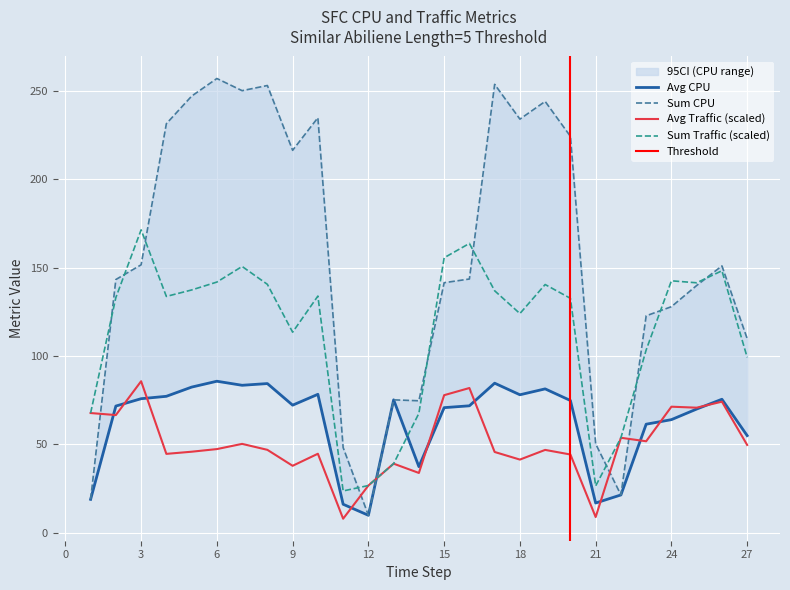

What is the value of the Avg Traffic point at the 2nd from the left?

66.5